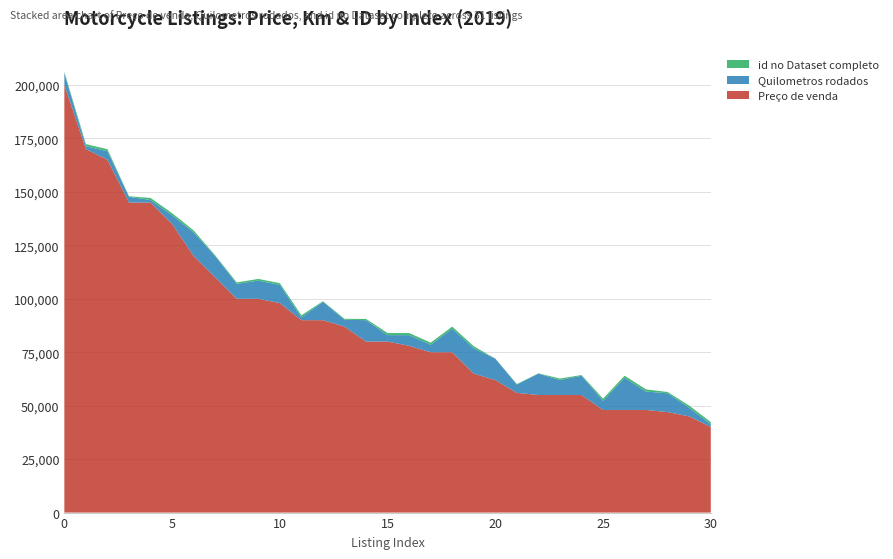

Reading left to right, what are all the values shown in this chart?

Preço de venda: 0=200000	1=170000	2=165000	3=145000	4=145000	5=135000	6=120000	7=110000	8=100000	9=100000	10=98000	11=90000	12=90000	13=87000	14=80000	15=80000	16=78000	17=75000	18=75000	19=65000	20=62000	21=56000	22=55000	23=55000	24=55000	25=48000	26=48000	27=48000	28=47000	29=45000	30=40000
Quilometros rodados: 0=5500	1=1400	2=4000	3=2700	4=1200	5=4100	6=11000	7=10000	8=7000	9=8500	10=8500	11=1300	12=8600	13=3200	14=10000	15=3000	16=5000	17=3500	18=11000	19=11800	20=10000	21=3900	22=10000	23=7000	24=9000	25=4300	26=15000	27=8600	28=8800	29=4000	30=1300
id no Dataset completo: 0=588	1=961	2=962	3=252	4=963	5=964	6=969	7=322	8=650	9=792	10=809	11=986	12=267	13=439	14=579	15=988	16=989	17=992	18=990	19=994	20=34	21=229	22=128	23=708	24=336	25=1015	26=1016	27=1018	28=596	29=1019	30=1033